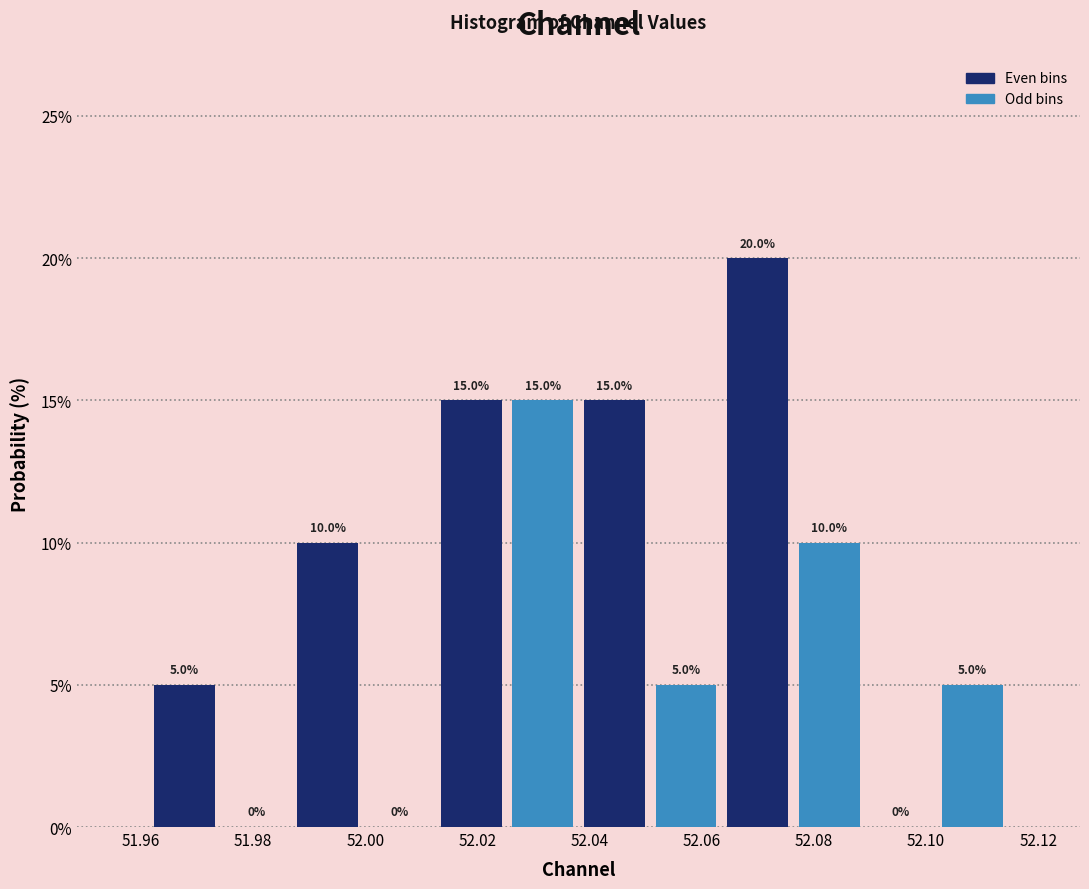

Reading left to right, list every bar in this chart as the range it spans on the x-axis followed by its height. The bar edges are not printed on the chart, so give them approximately, as read against the axis.

51.962 to 51.974: 5.0
51.974 to 51.986: 0.0
51.986 to 52.000: 10.0
52.000 to 52.012: 0.0
52.012 to 52.026: 15.0
52.026 to 52.038: 15.0
52.038 to 52.050: 15.0
52.050 to 52.064: 5.0
52.064 to 52.076: 20.0
52.076 to 52.090: 10.0
52.090 to 52.102: 0.0
52.102 to 52.114: 5.0